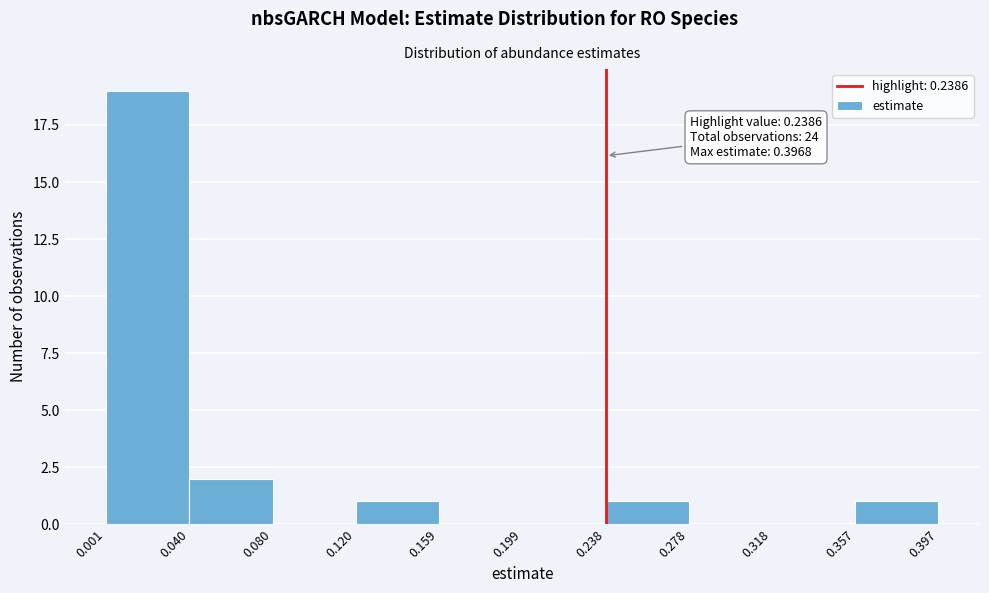

Over which range of the x-axis is the bar tallest?

0.001 to 0.040